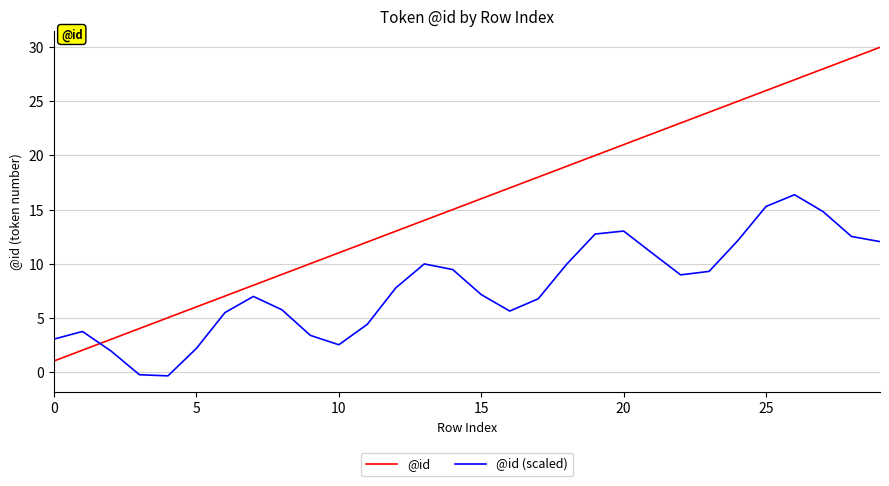

True or false: @id (scaled) and @id cross at least once.

True